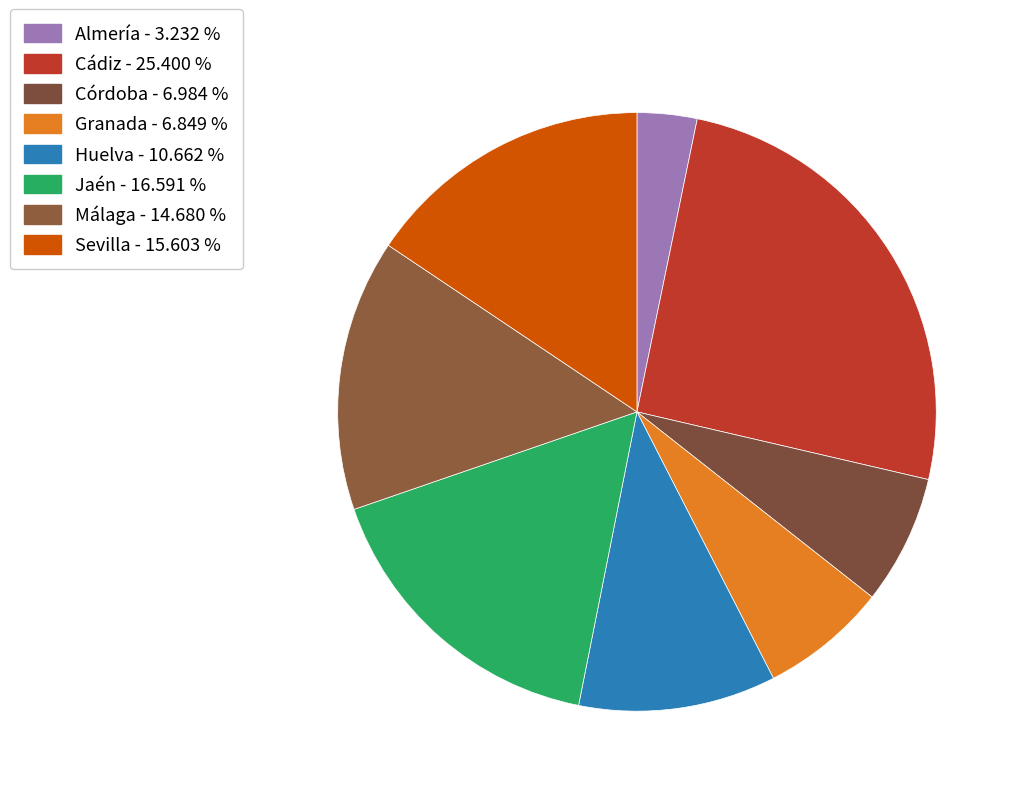

Which slice is the smallest?

Almería